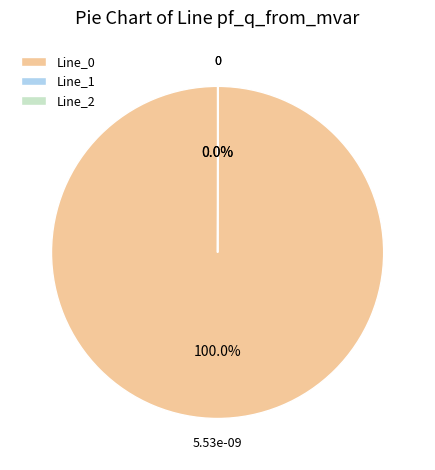

Is there a majority slice in this chart?

Yes